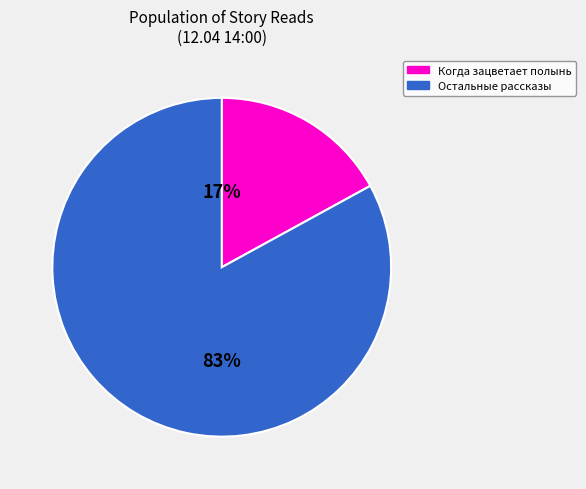

To the nearest percent, what is the difference between the Остальные рассказы and Когда зацветает полынь slice percentages?

66%